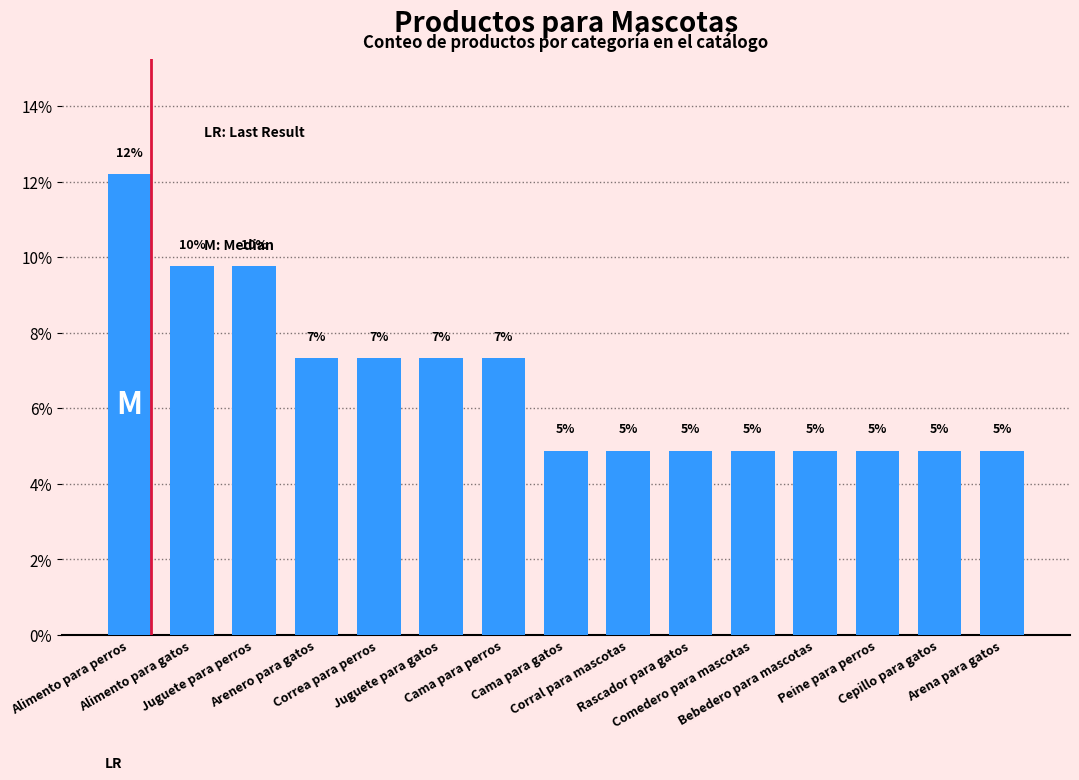

Reading left to right, extract all data points from this chart.

12.2	9.8	9.8	7.3	7.3	7.3	7.3	4.9	4.9	4.9	4.9	4.9	4.9	4.9	4.9